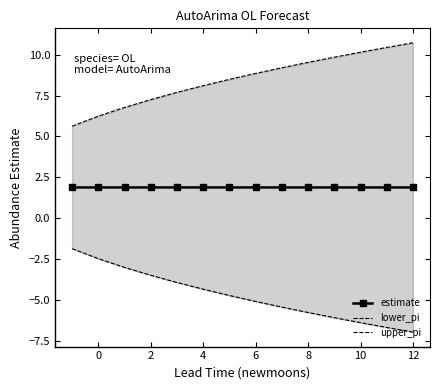

True or false: estimate and upper_pi intersect in this chart.

False